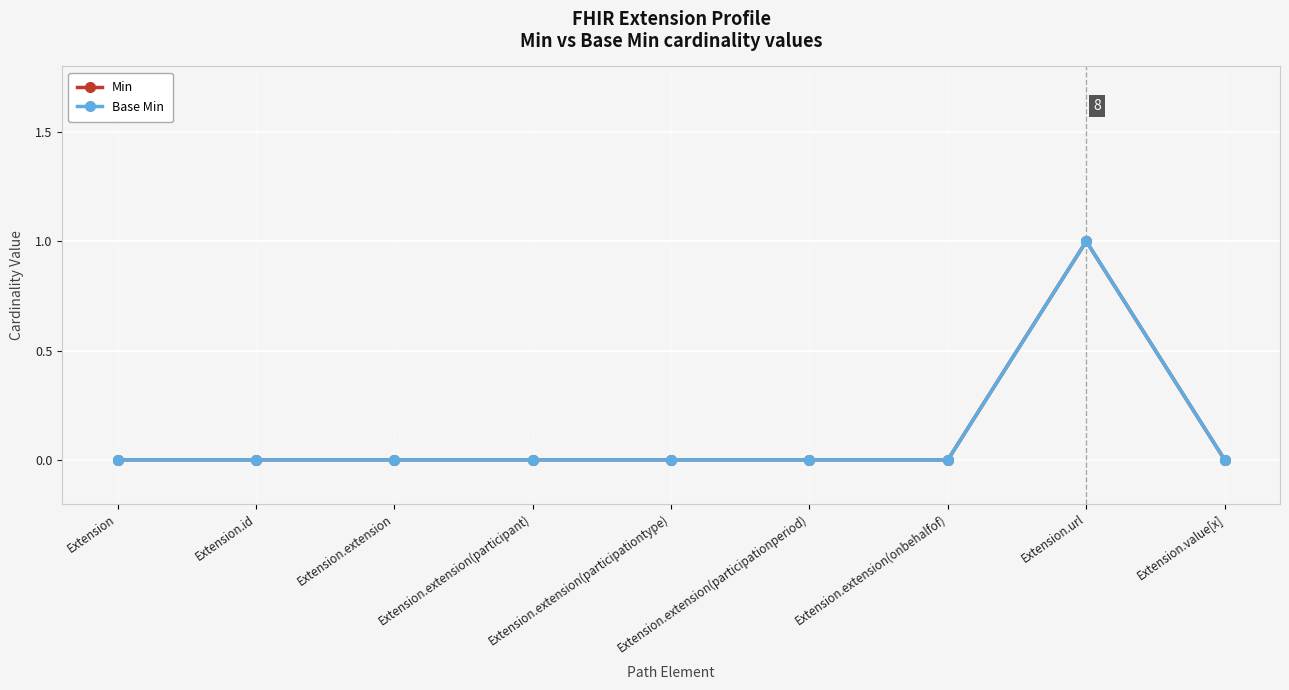

True or false: Min has a value of 0 at Extension.extension(participationperiod).

True